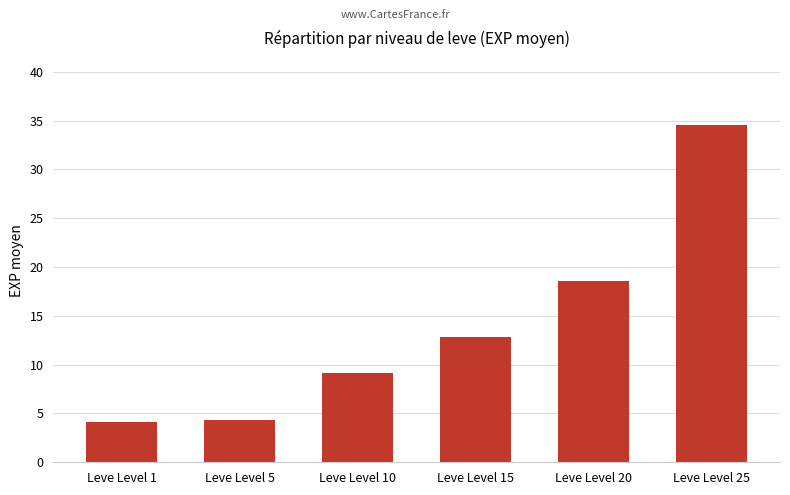

How many bars are there in total?

6